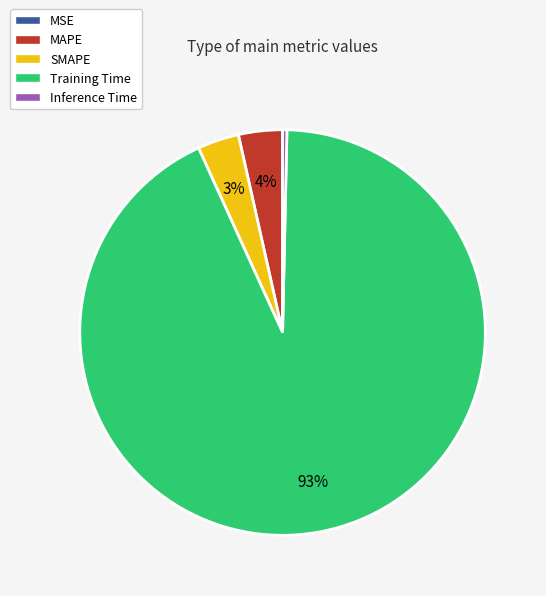

Which category has the biggest portion of the pie?

Training Time